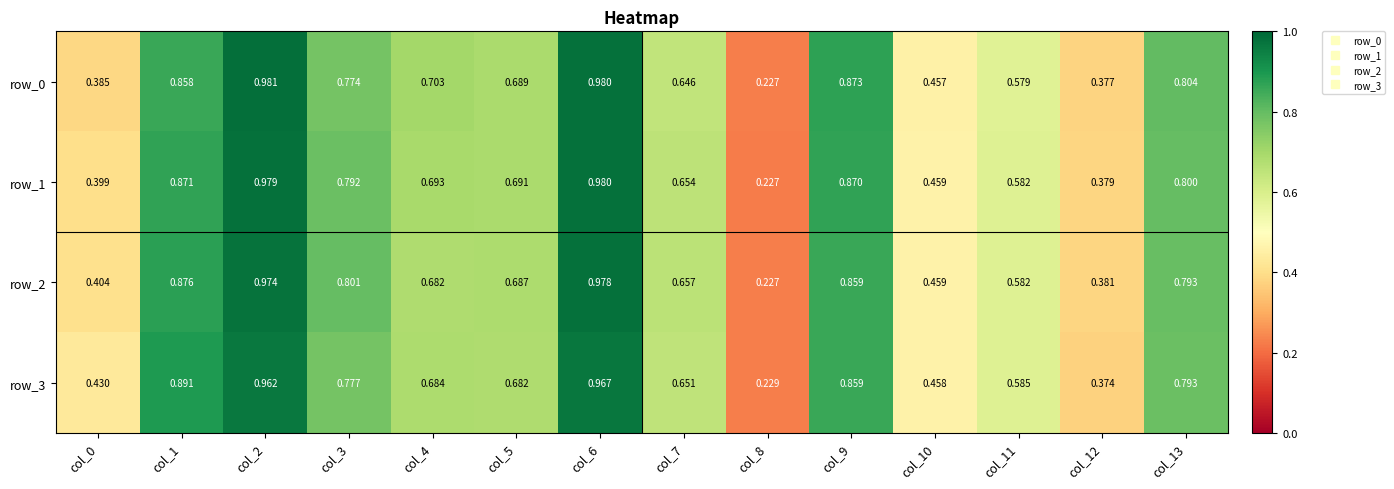

Is the value of row_1 at col_3 greater than the value of row_3 at col_13?

No